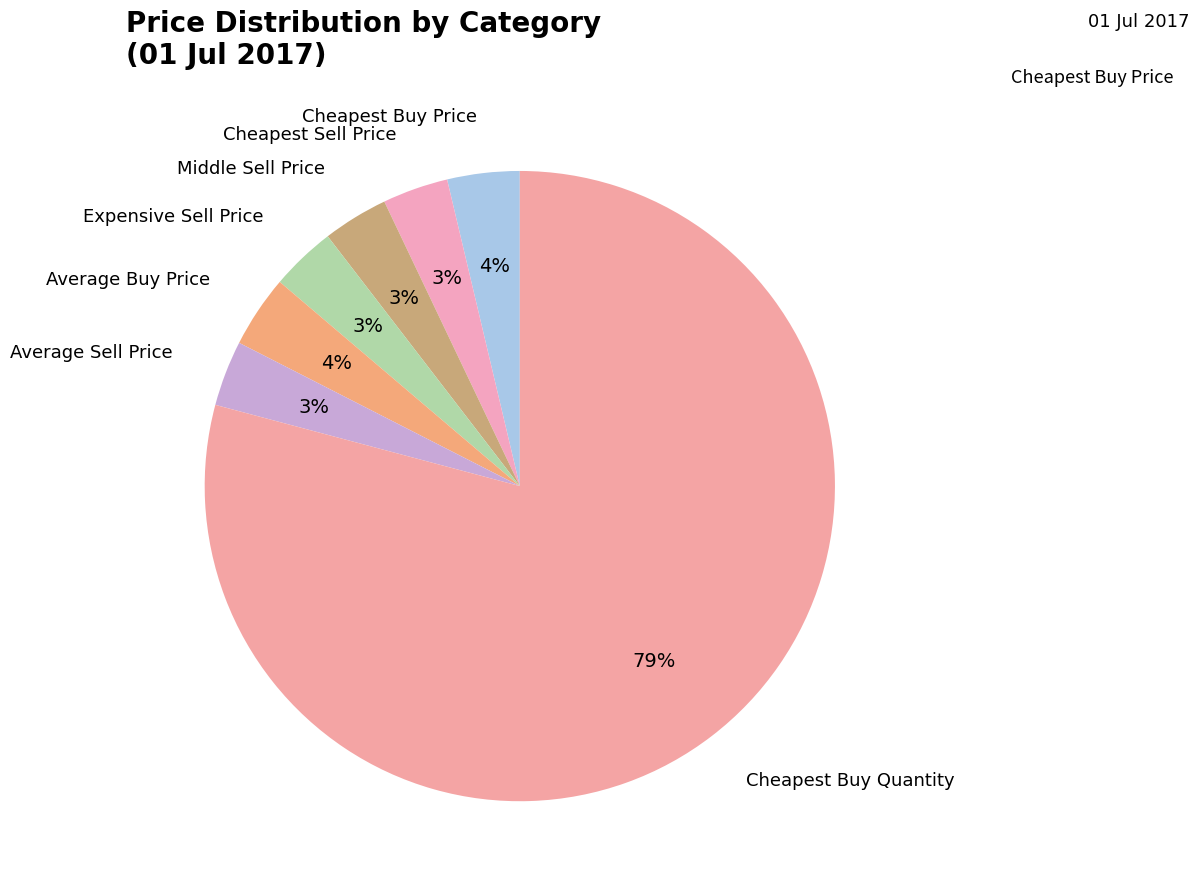

How many segments does this pie chart have?

7